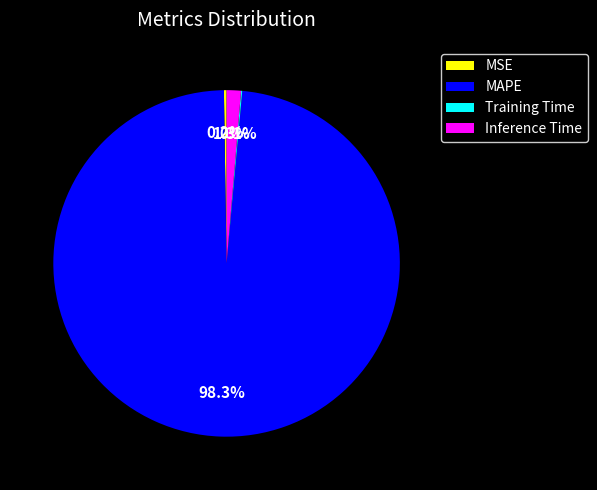

True or false: Inference Time accounts for 1% of the total.

True